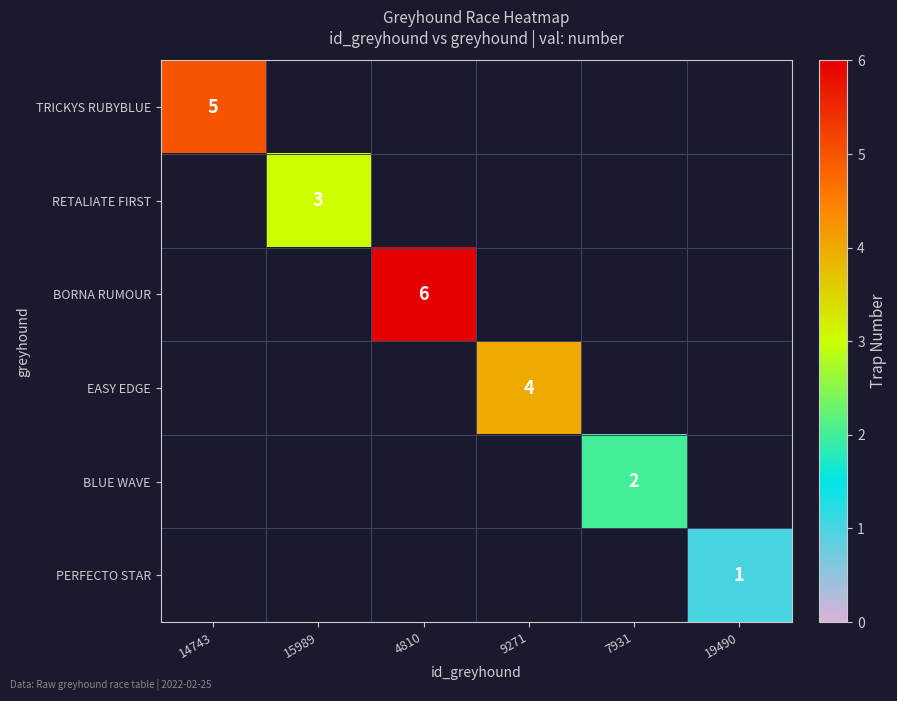

List the labels in order of TRICKYS RUBYBLUE value, largest first.

14743, 15989, 4810, 9271, 7931, 19490